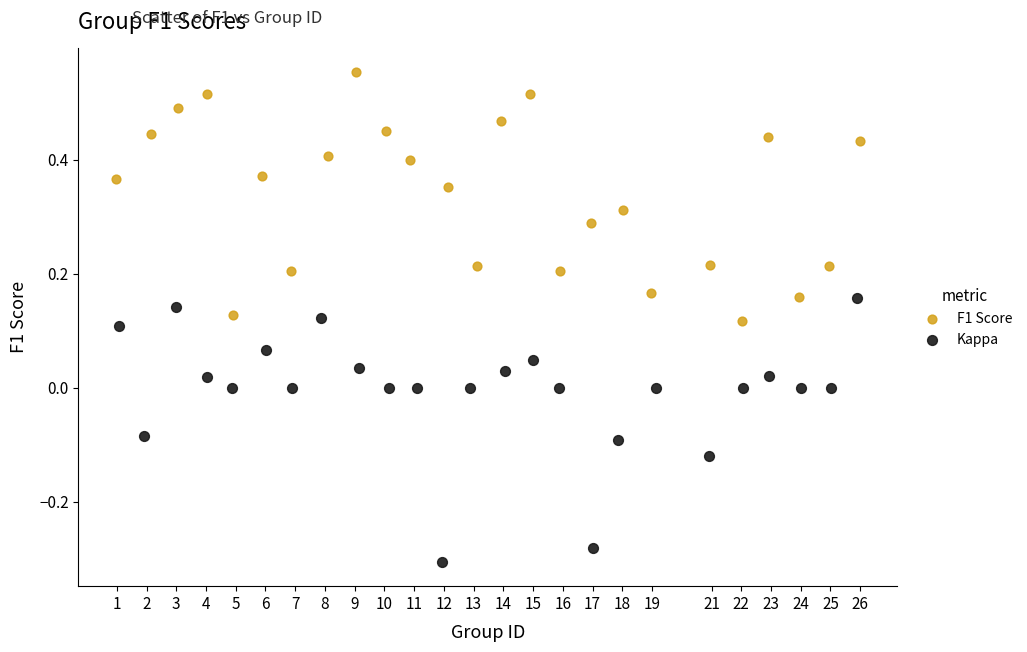

Which series contains the lowest Y value?

Kappa